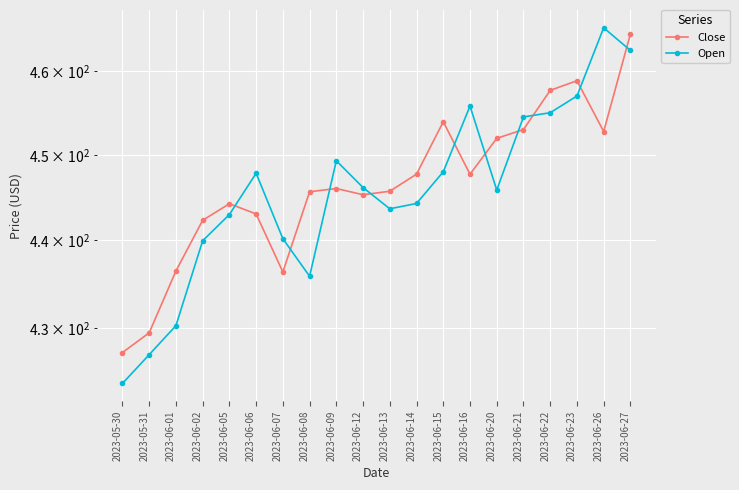

The value of Close at 2023-06-15 is 730.1. True or false?

False